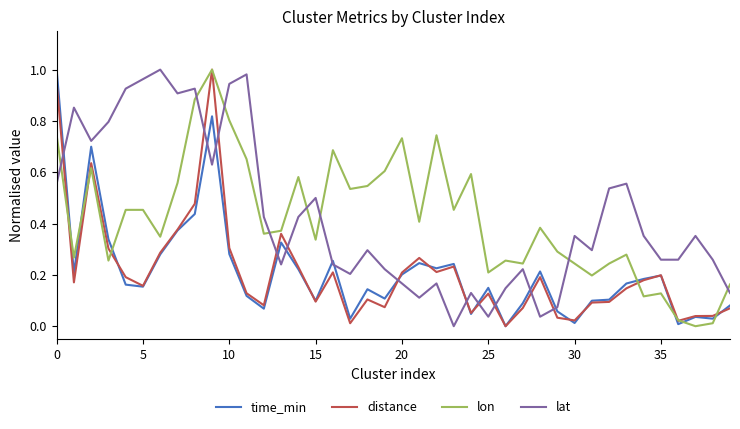

How many intersections are there between lat and distance?

11